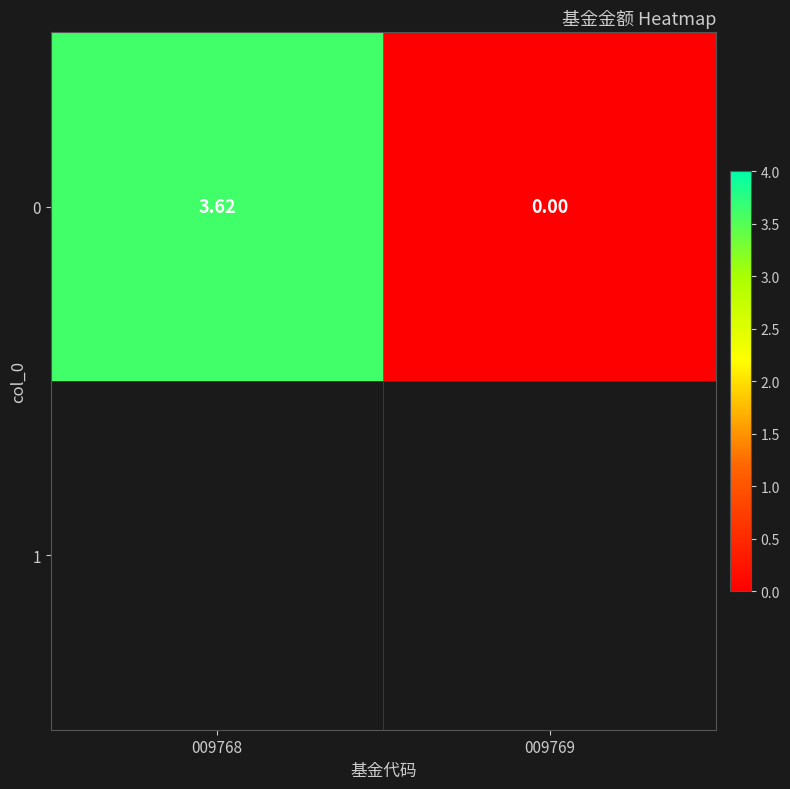

List the labels in order of value, largest first.

009768, 009769